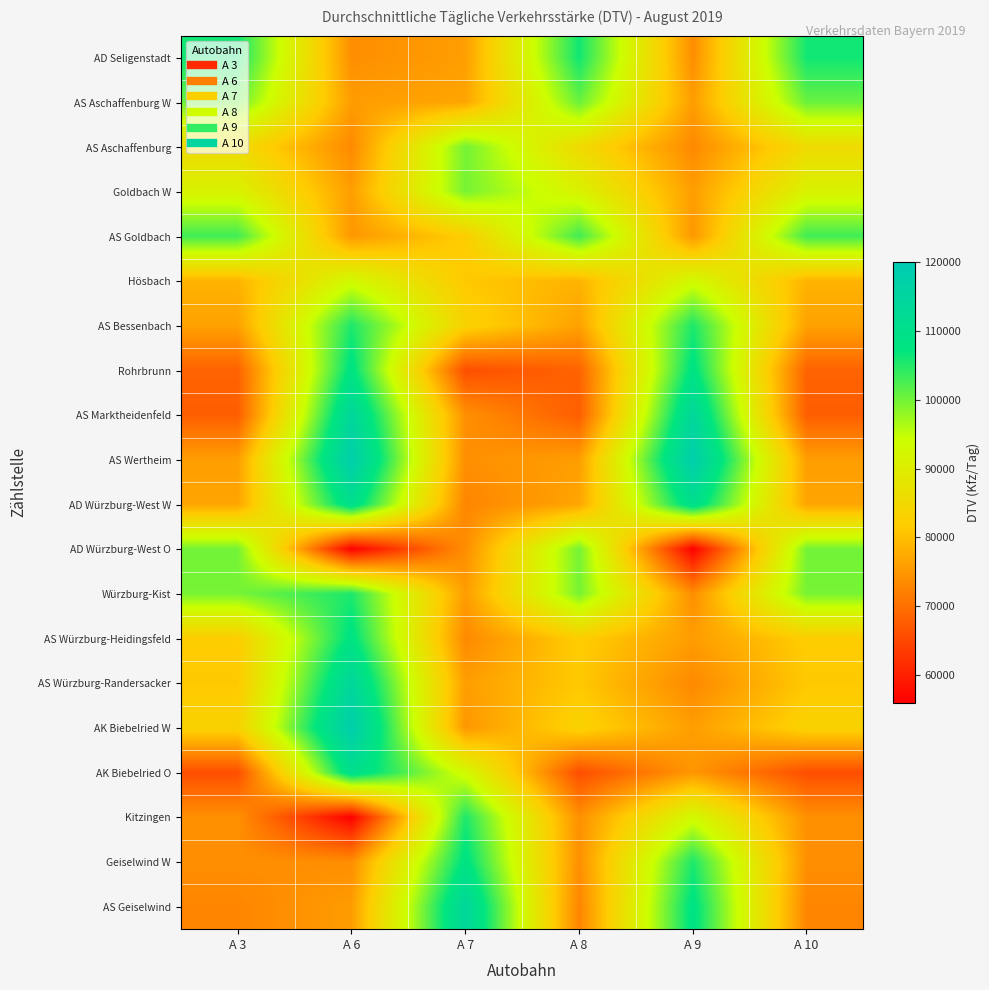

Reading right to left, what are all the values shown in this chart?

AD Seligenstadt: A 10=106107	A 9=73931	A 8=106107	A 7=75957	A 6=73931	A 3=106107
AS Aschaffenburg W: A 10=100628	A 9=75782	A 8=100628	A 7=76784	A 6=75782	A 3=100628
AS Aschaffenburg: A 10=85256	A 9=73349	A 8=85256	A 7=99924	A 6=73349	A 3=85256
Goldbach W: A 10=91250	A 9=75915	A 8=91250	A 7=99719	A 6=75915	A 3=91250
AS Goldbach: A 10=103162	A 9=75032	A 8=103162	A 7=82088	A 6=75032	A 3=103162
Hösbach: A 10=78617	A 9=93048	A 8=78617	A 7=81306	A 6=93048	A 3=78617
AS Bessenbach: A 10=76384	A 9=105337	A 8=76384	A 7=83240	A 6=105337	A 3=76384
Rohrbrunn: A 10=68529	A 9=108238	A 8=68529	A 7=65909	A 6=108238	A 3=68529
AS Marktheidenfeld: A 10=67857	A 9=113996	A 8=67857	A 7=74149	A 6=113996	A 3=67857
AS Wertheim: A 10=75957	A 9=118183	A 8=75957	A 7=74100	A 6=118183	A 3=75957
AD Würzburg-West W: A 10=76784	A 9=110571	A 8=76784	A 7=72840	A 6=110571	A 3=76784
AD Würzburg-West O: A 10=99924	A 9=56109	A 8=99924	A 7=73931	A 6=56109	A 3=99924
Würzburg-Kist: A 10=99719	A 9=73931	A 8=99719	A 7=75782	A 6=105337	A 3=99719
AS Würzburg-Heidingsfeld: A 10=82088	A 9=75782	A 8=82088	A 7=73349	A 6=108238	A 3=82088
AS Würzburg-Randersacker: A 10=81306	A 9=73349	A 8=81306	A 7=75915	A 6=113996	A 3=81306
AK Biebelried W: A 10=83240	A 9=75915	A 8=83240	A 7=75032	A 6=118183	A 3=83240
AK Biebelried O: A 10=65909	A 9=75032	A 8=65909	A 7=93048	A 6=110571	A 3=65909
Kitzingen: A 10=74149	A 9=93048	A 8=74149	A 7=105337	A 6=56109	A 3=74149
Geiselwind W: A 10=74100	A 9=105337	A 8=74100	A 7=108238	A 6=73931	A 3=74100
AS Geiselwind: A 10=72840	A 9=108238	A 8=72840	A 7=113996	A 6=75782	A 3=72840